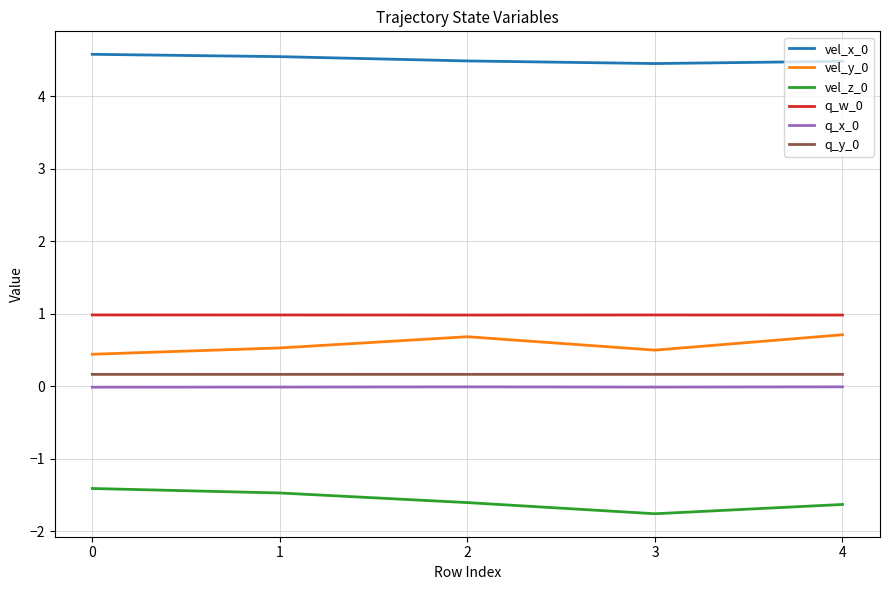

How many categories are shown in the chart?

5